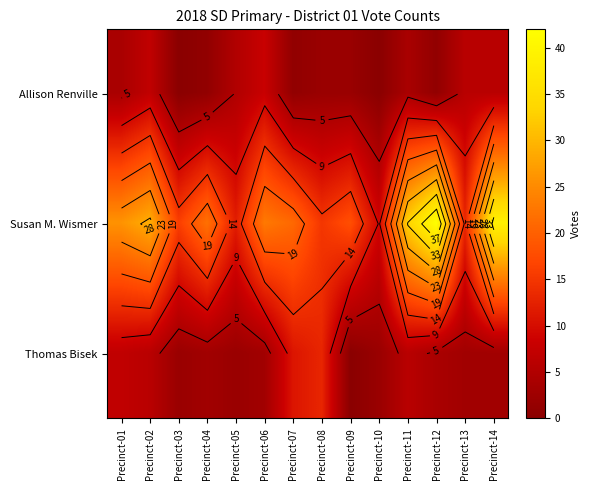

How many data points in Susan M. Wismer are above 22?

6